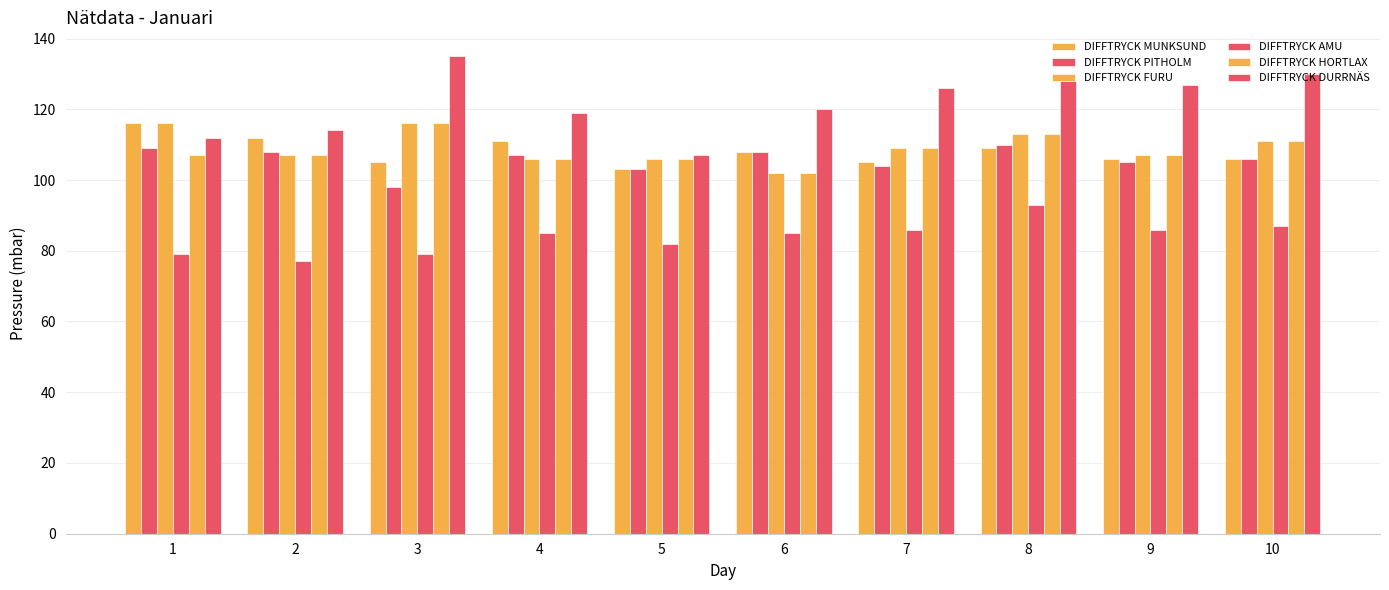

How many distinct data groups are displayed?

6